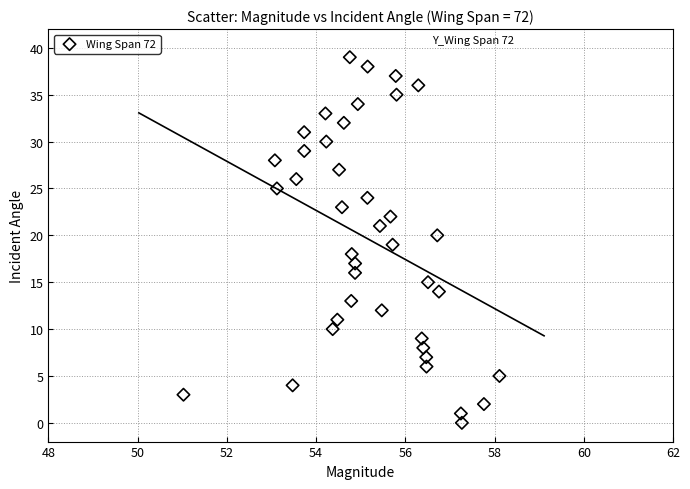

What is the range of Y values (max minus min)?

39